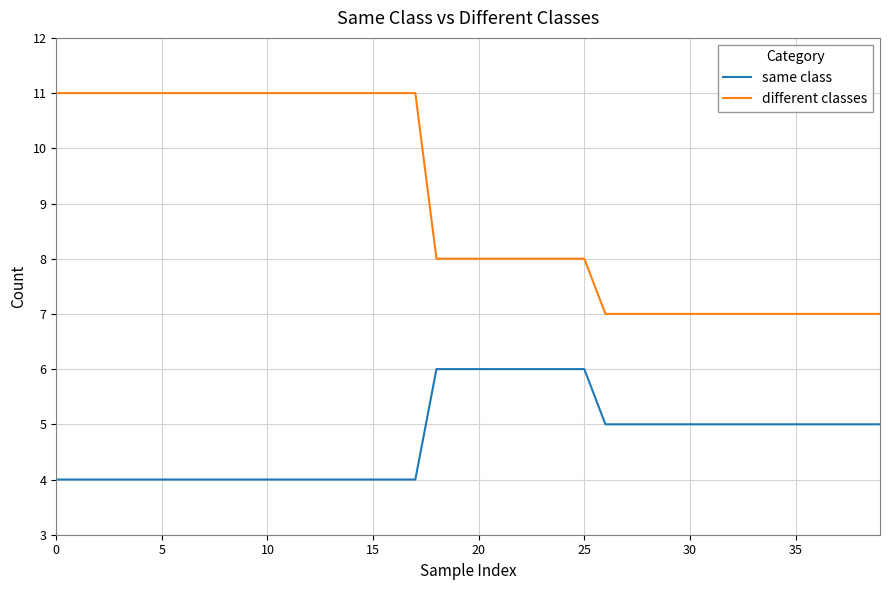

Which series has the largest total across all categories?

different classes